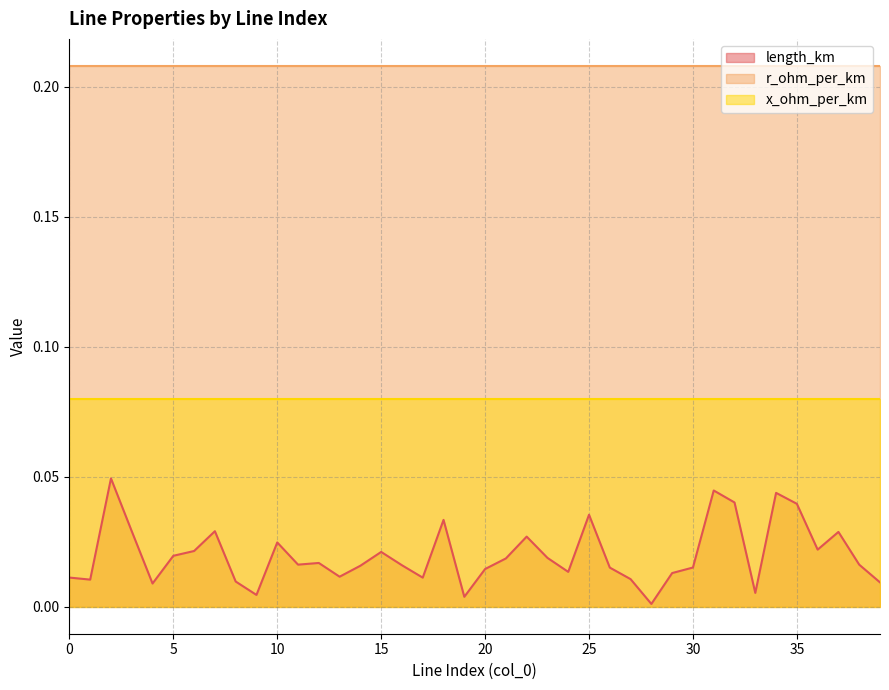

Which series has the largest total across all categories?

r_ohm_per_km